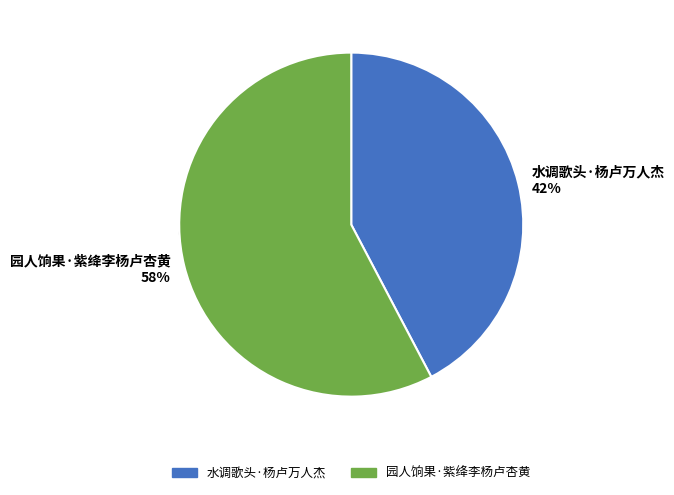

Is 园人饷果·紫绛李杨卢杏黄 the majority of the pie?

Yes